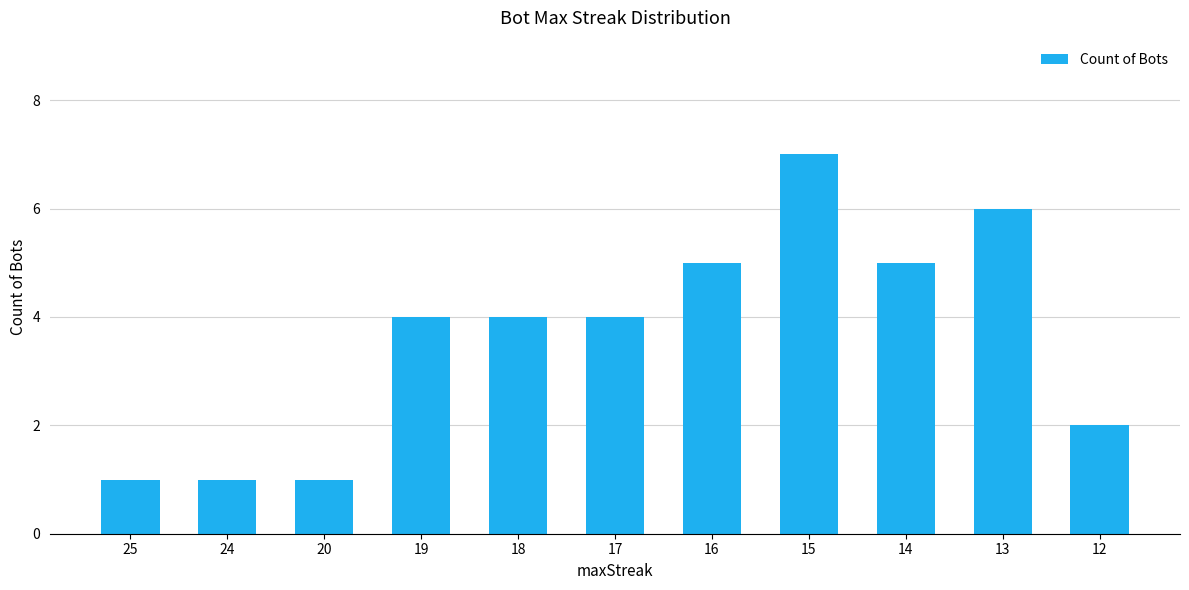

Reading left to right, what are all the values shown in this chart?

1	1	1	4	4	4	5	7	5	6	2